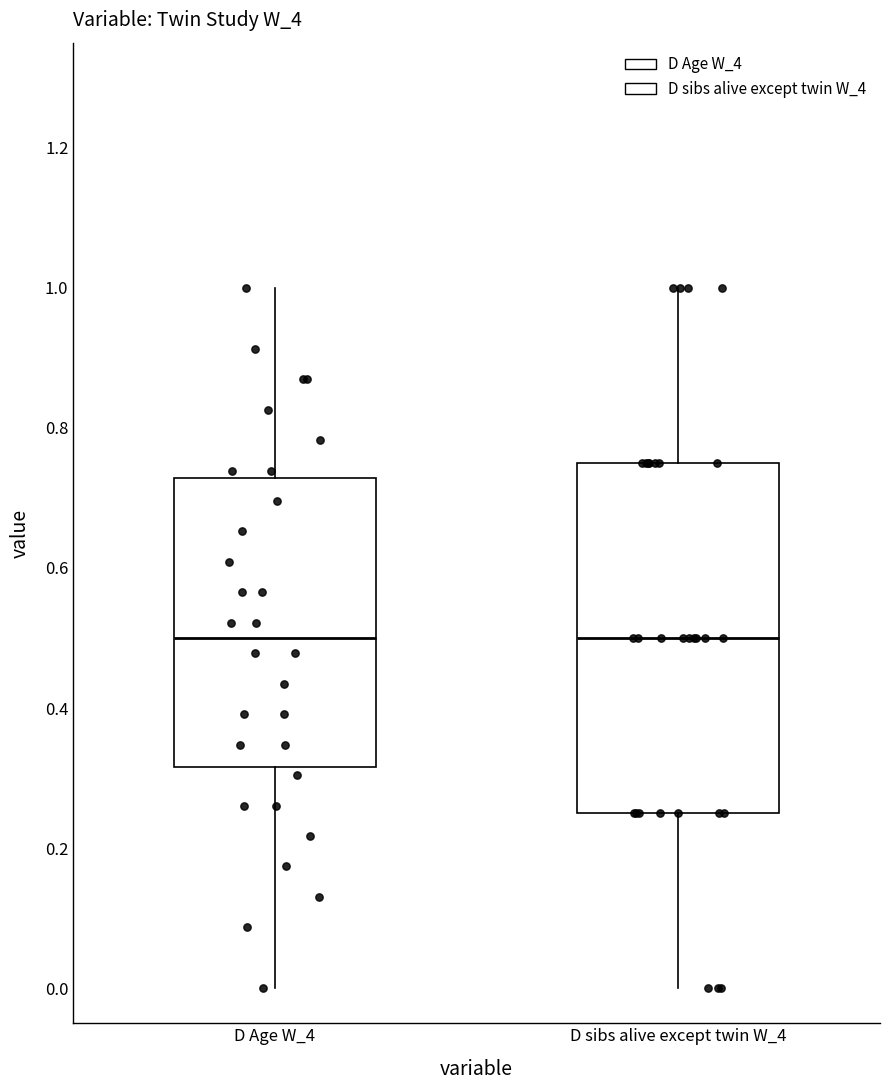

Where is the lower edge of the box for D sibs alive except twin W_4 on the y-axis? The values are not printed on the chart, so give them approximately, as read against the axis.

0.26